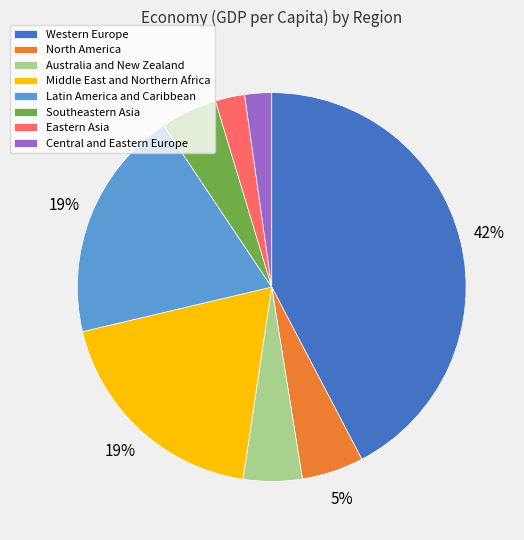

Which slice is the largest?

Western Europe